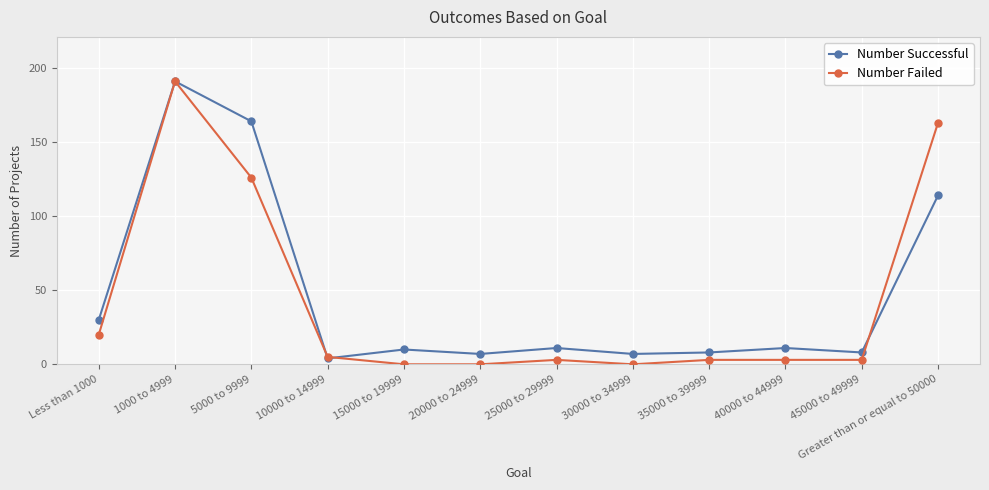

What is the lowest value of the Number Successful series?

4